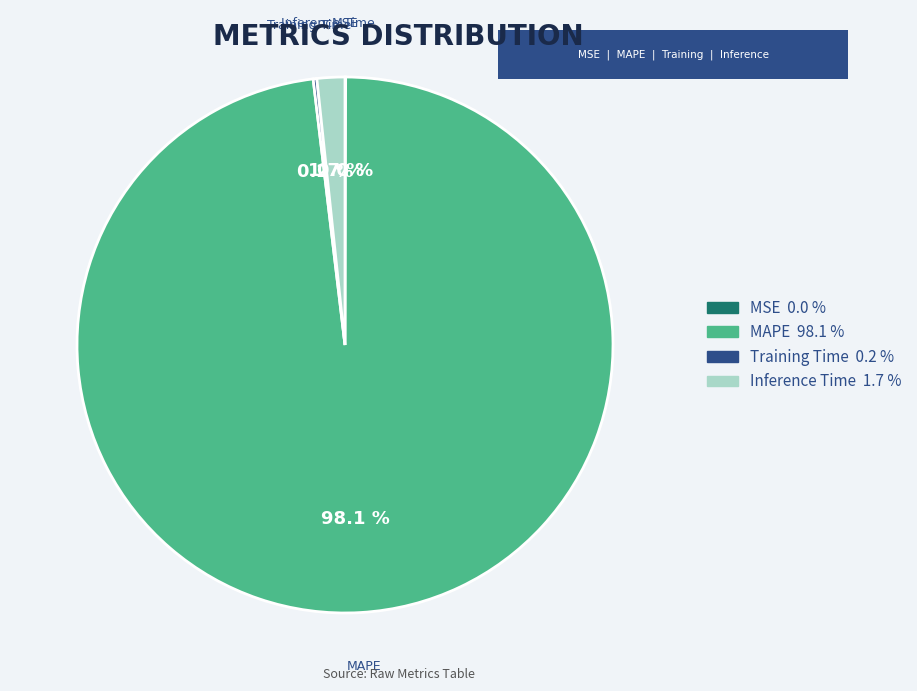

Is there any slice that represents more than half of the pie?

Yes